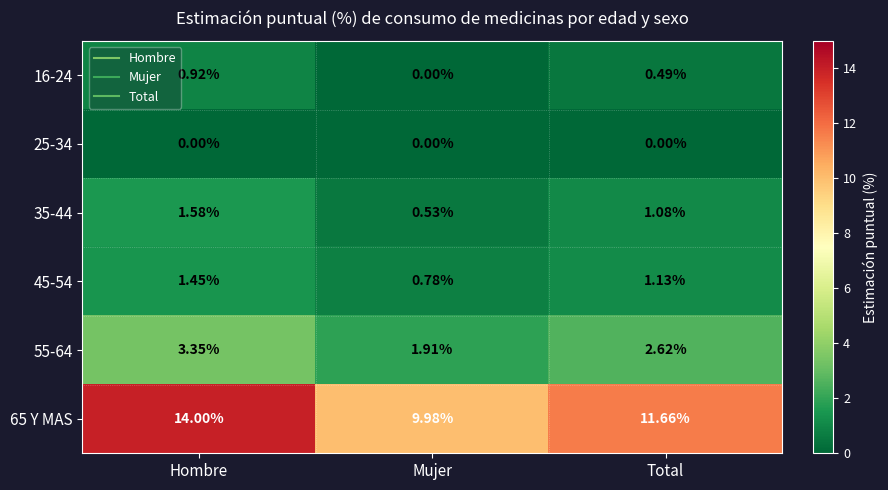

What is the spread (max minus min) of values at Mujer?

10.0